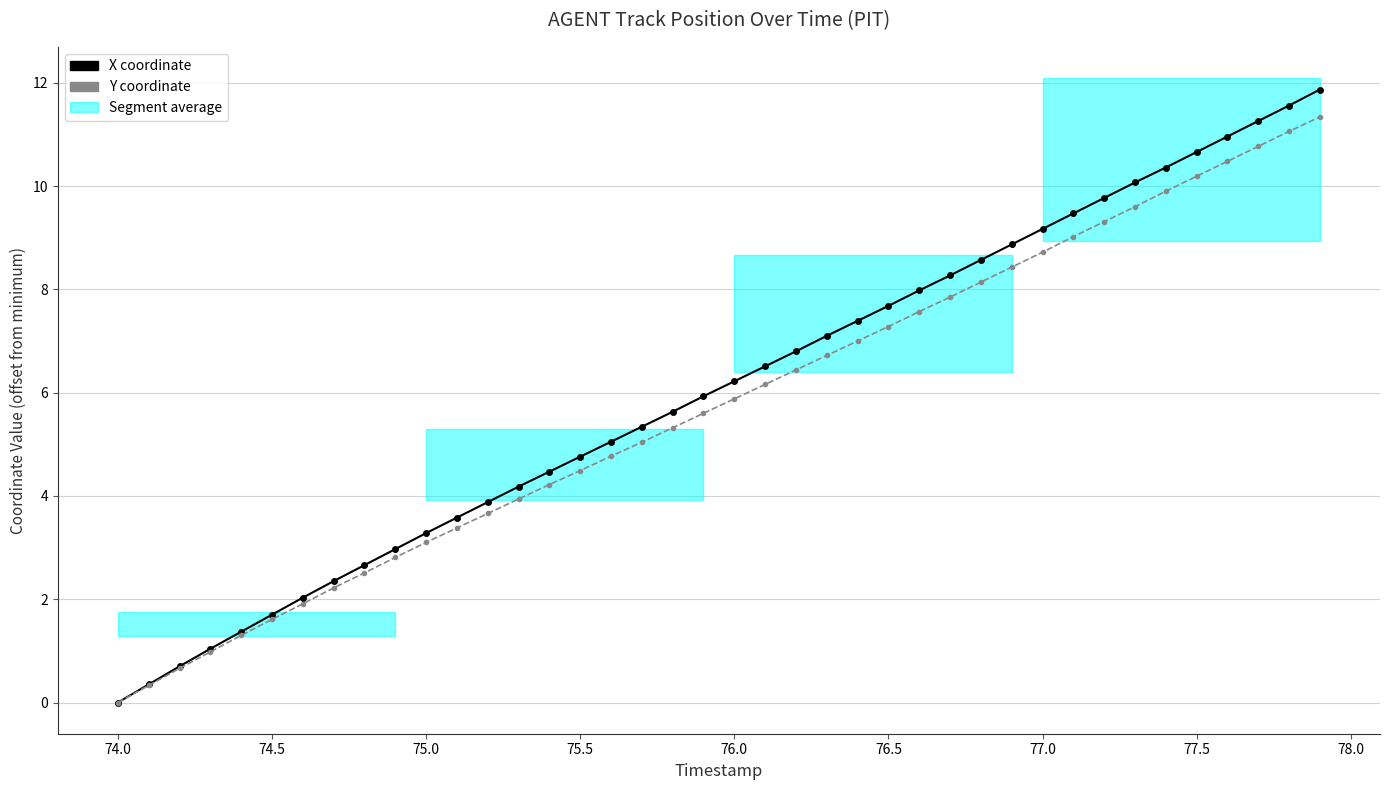

Reading left to right, transcribe all the data shown in this chart.

X coordinate: 0.0	0.3	0.7	1.0	1.4	1.7	2.0	2.3	2.7	3.0	3.3	3.6	3.9	4.2	4.5	4.8	5.0	5.3	5.6	5.9	6.2	6.5	6.8	7.1	7.4	7.7	8.0	8.3	8.6	8.9	9.2	9.5	9.8	10.1	10.4	10.7	11.0	11.3	11.6	11.9
Y coordinate: 0.0	0.3	0.7	1.0	1.3	1.6	1.9	2.2	2.5	2.8	3.1	3.4	3.7	3.9	4.2	4.5	4.8	5.0	5.3	5.6	5.9	6.2	6.4	6.7	7.0	7.3	7.6	7.9	8.1	8.4	8.7	9.0	9.3	9.6	9.9	10.2	10.5	10.8	11.1	11.3